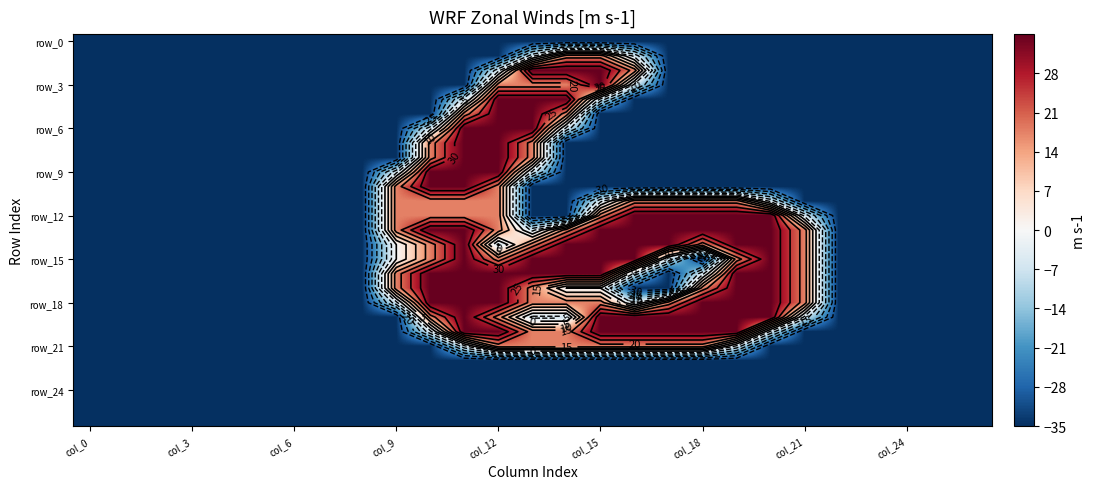

What is the total value across all series at 22?

-945.0